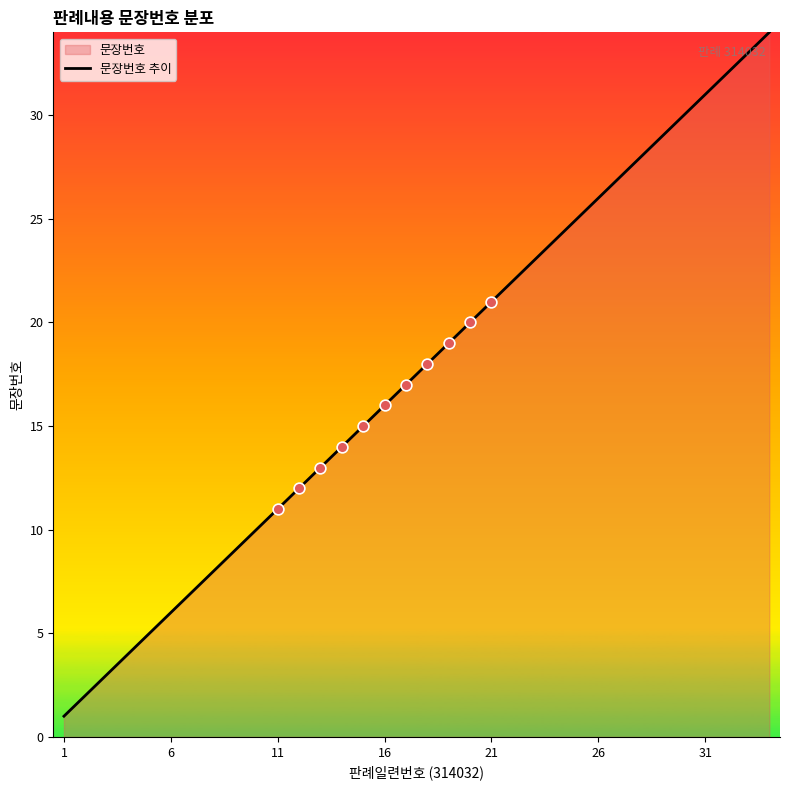

What is the change in value from 1 to 26?

+25